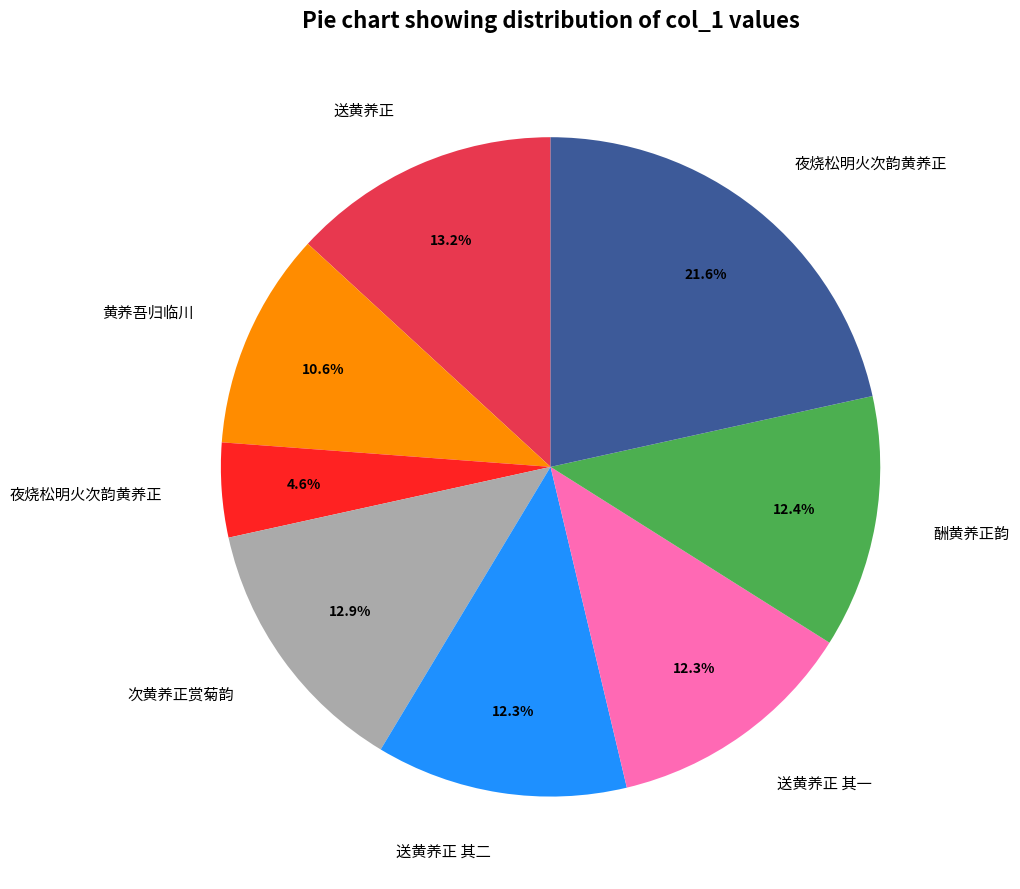

Count the number of slices in the pie.

8